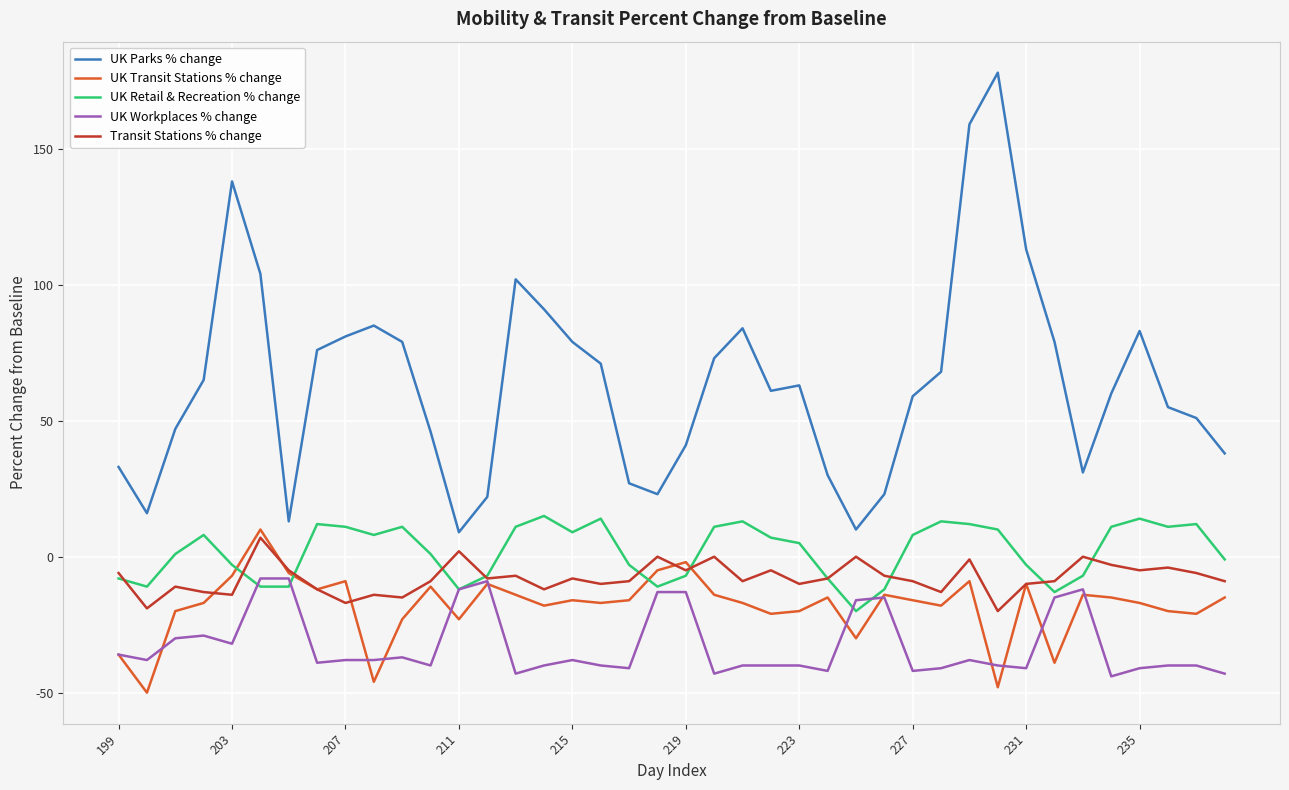

True or false: UK Parks % change and Transit Stations % change intersect in this chart.

False